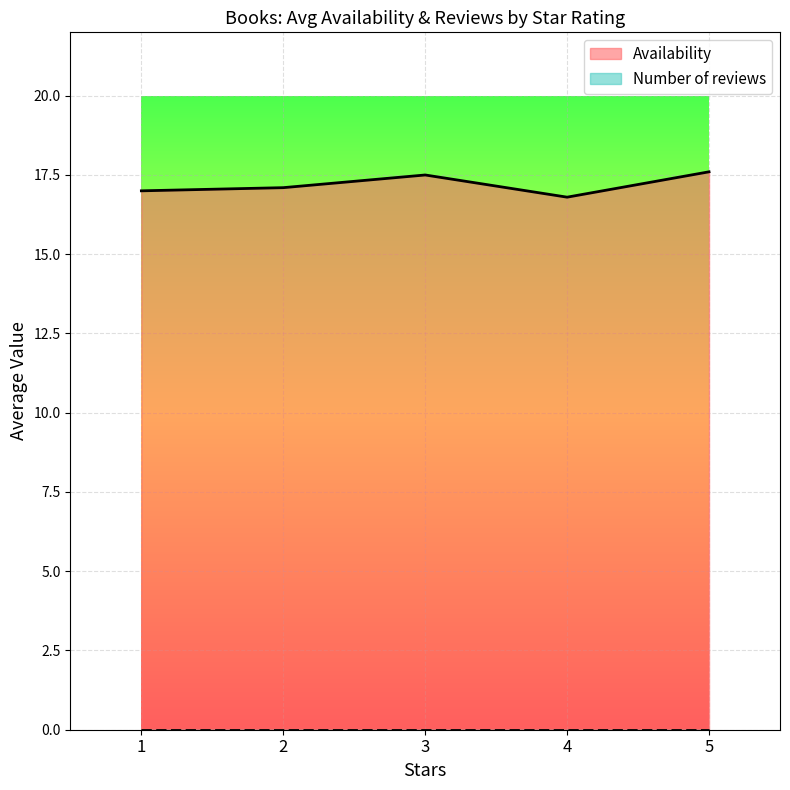

The Availability series shows 4.7 at 1. True or false?

False